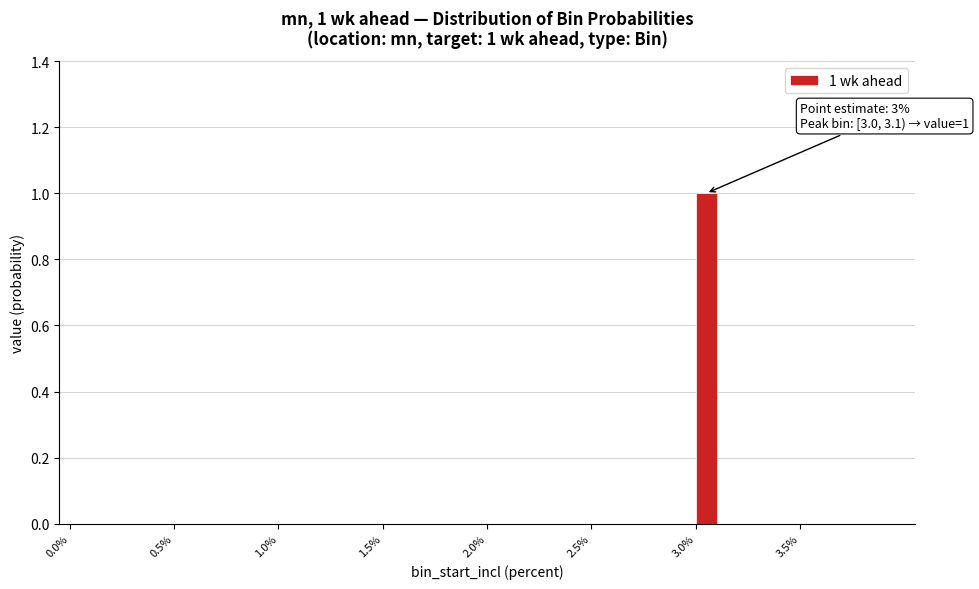

Read against the x-axis, roughly where is the centre of the tallest bar?

3.05